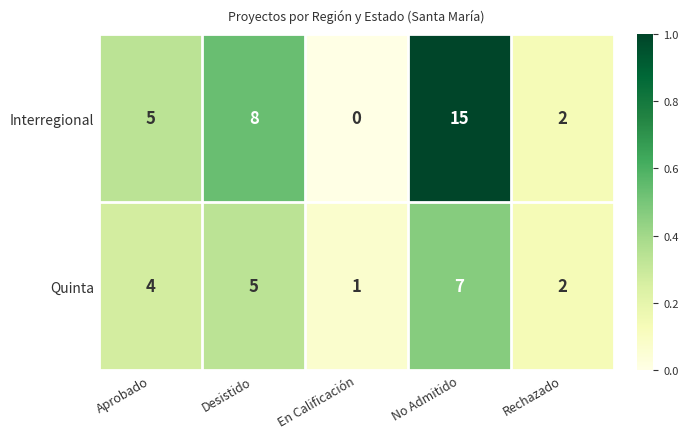

Reading left to right, extract all data points from this chart.

Interregional: 5	8	0	15	2
Quinta: 4	5	1	7	2